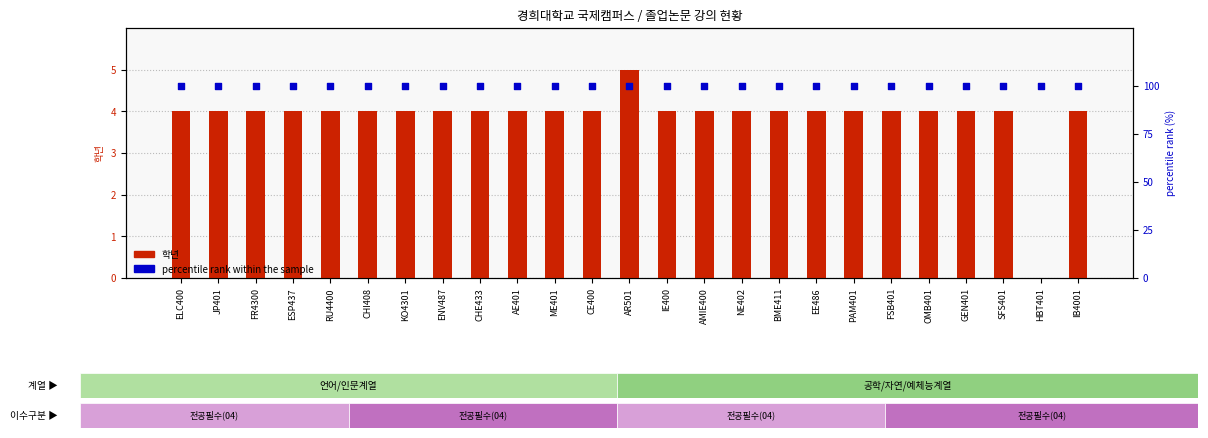

Which series has the largest Y range (max minus min)?

학년